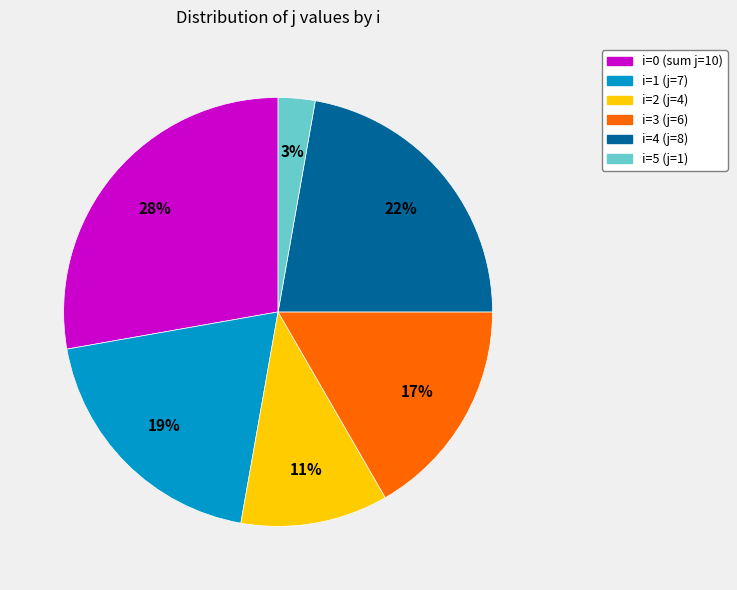

To the nearest percent, what is the average slice percentage?

17%